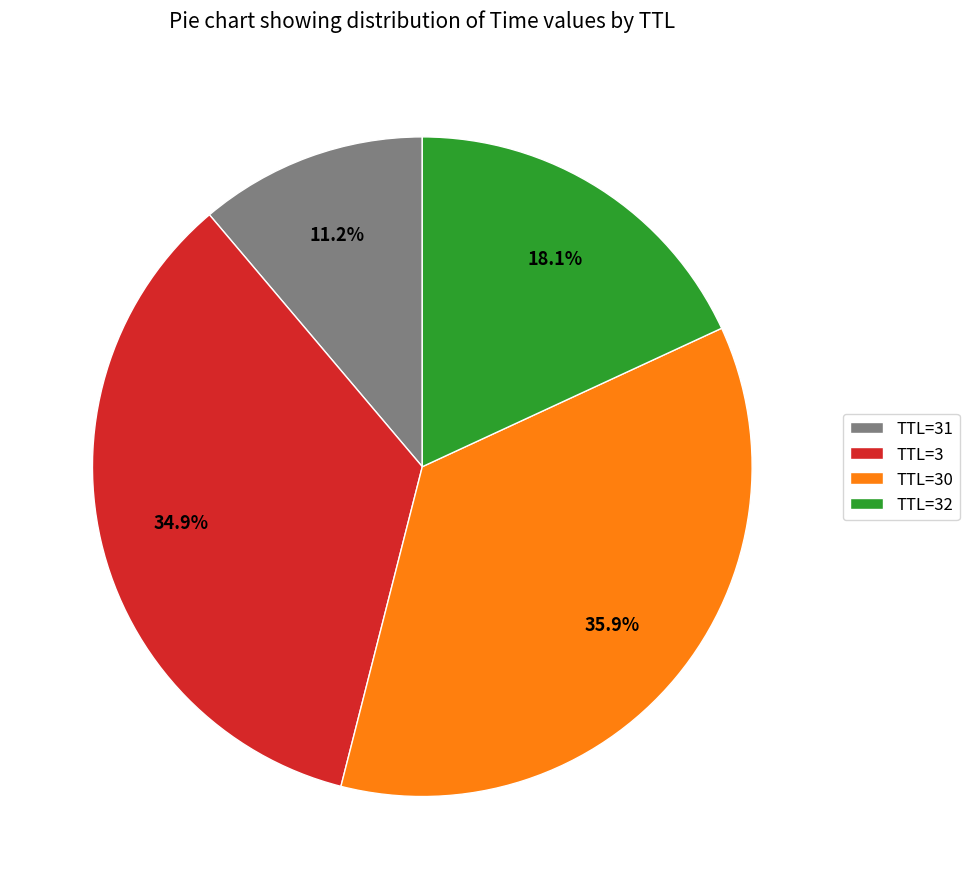

Is there any slice that represents more than half of the pie?

No